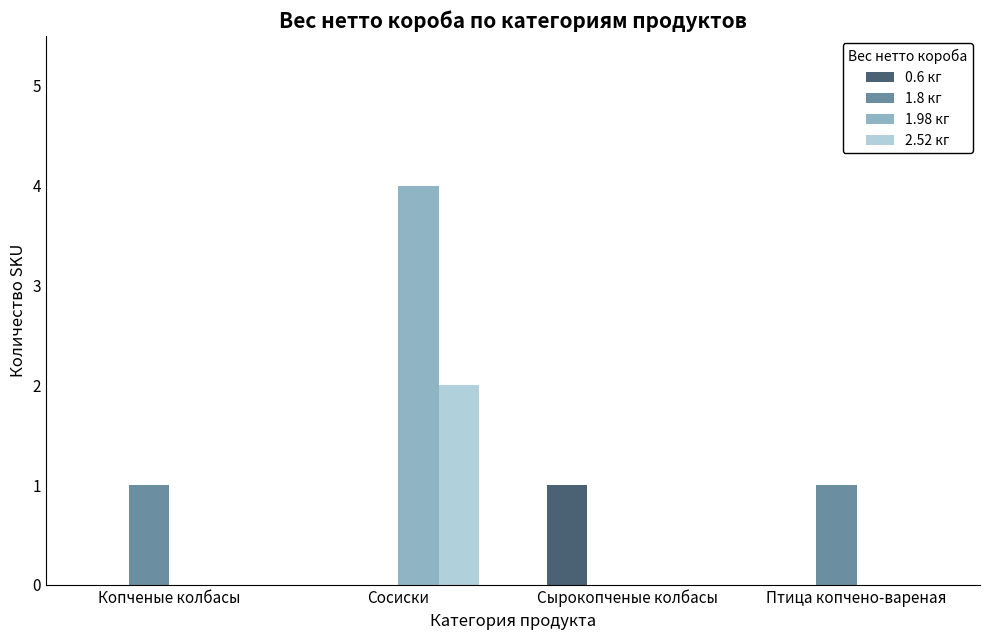

What value does the 2.52 кг series have at Сосиски?

2